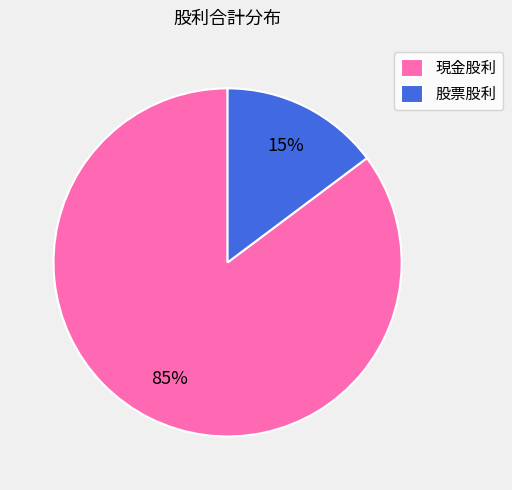

How many slices are in this pie chart?

2